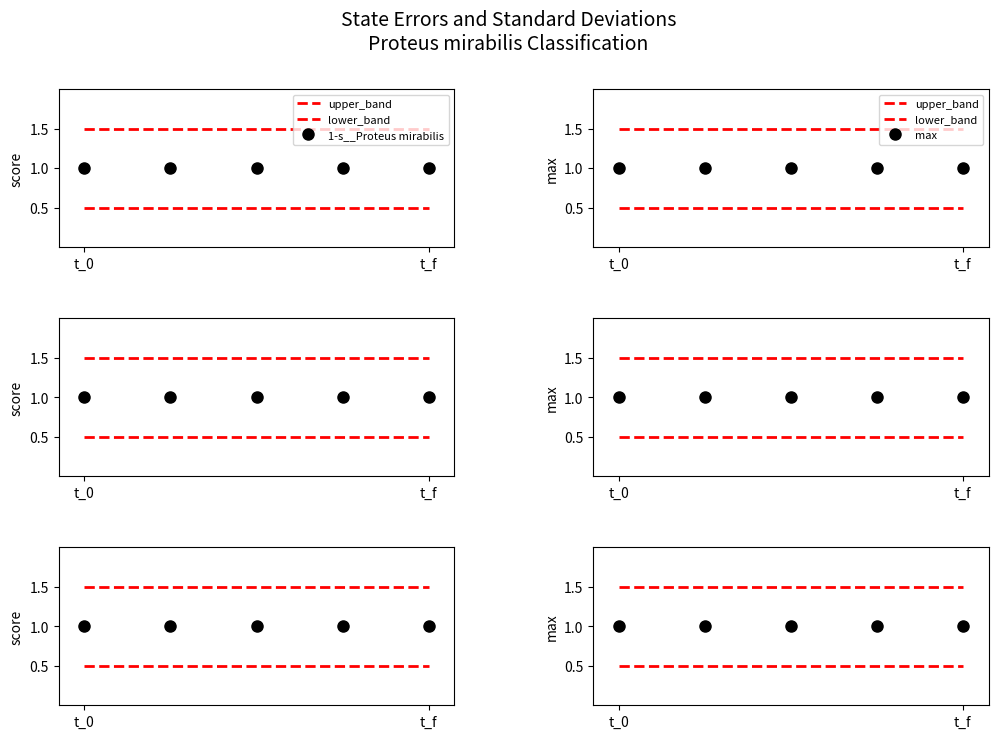

At how many categories does at least one series exceed 0?

5